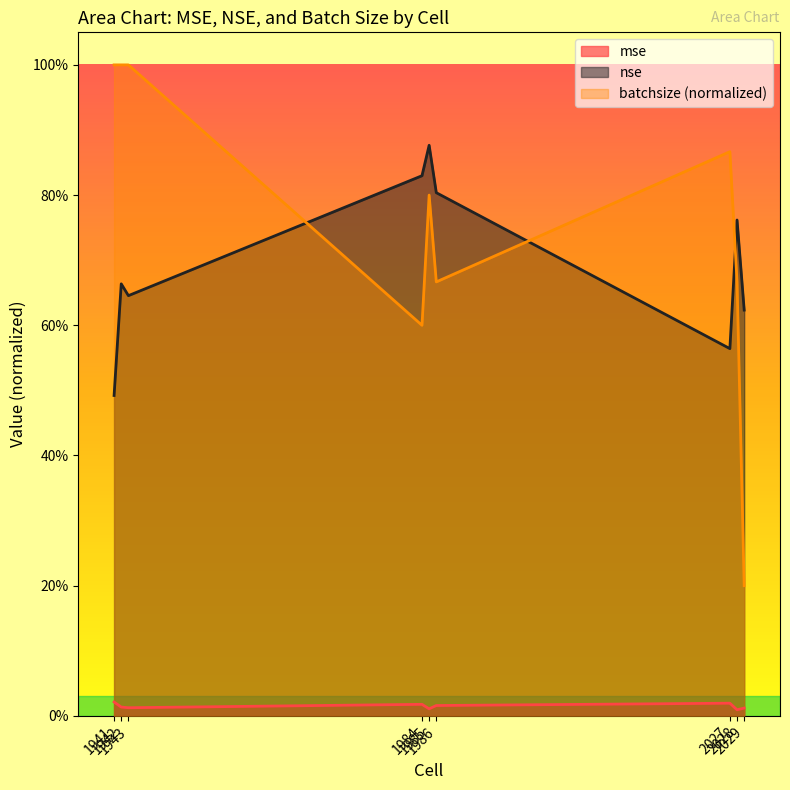

What is the sum of all nse values?

6.3